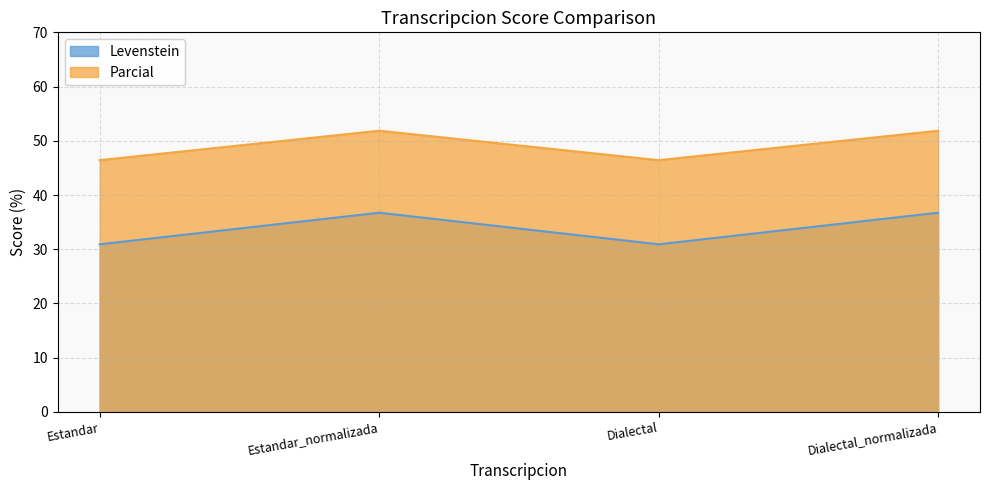

The value of Parcial at Estandar is 68.2. True or false?

False